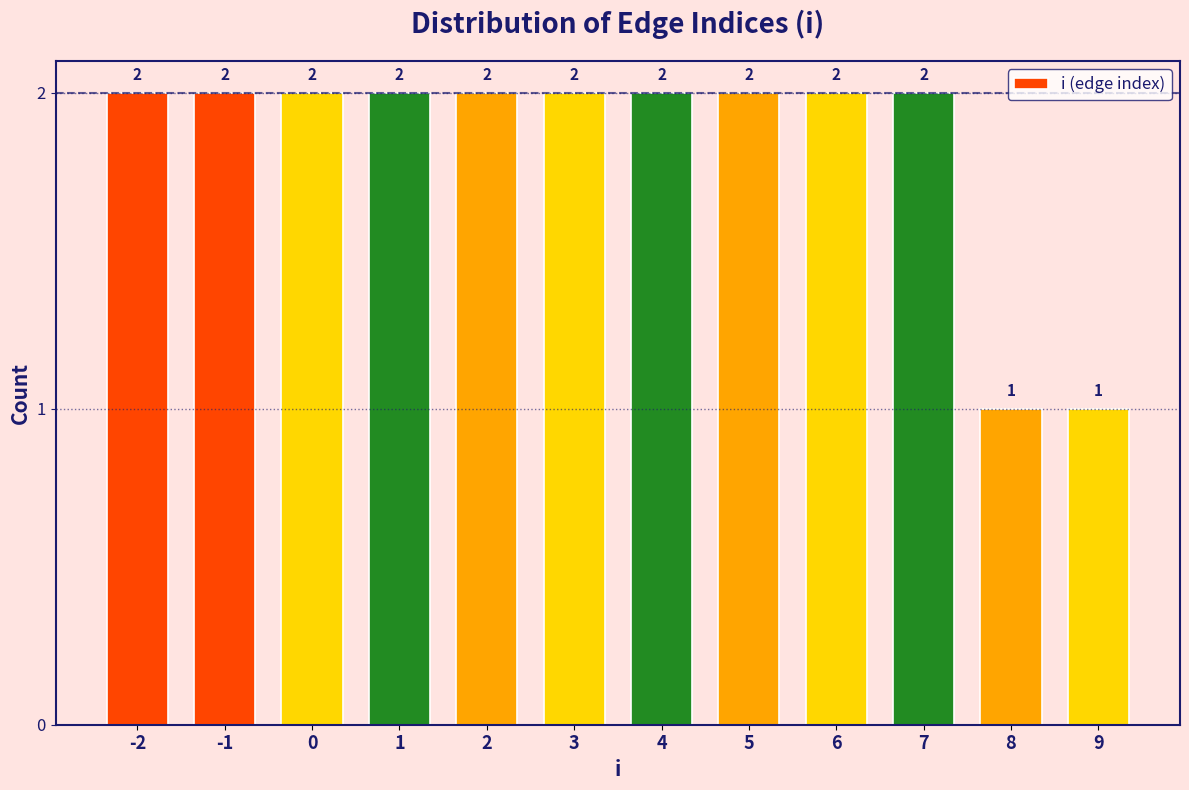

Reading right to left, what are all the values shown in this chart?

1	1	2	2	2	2	2	2	2	2	2	2